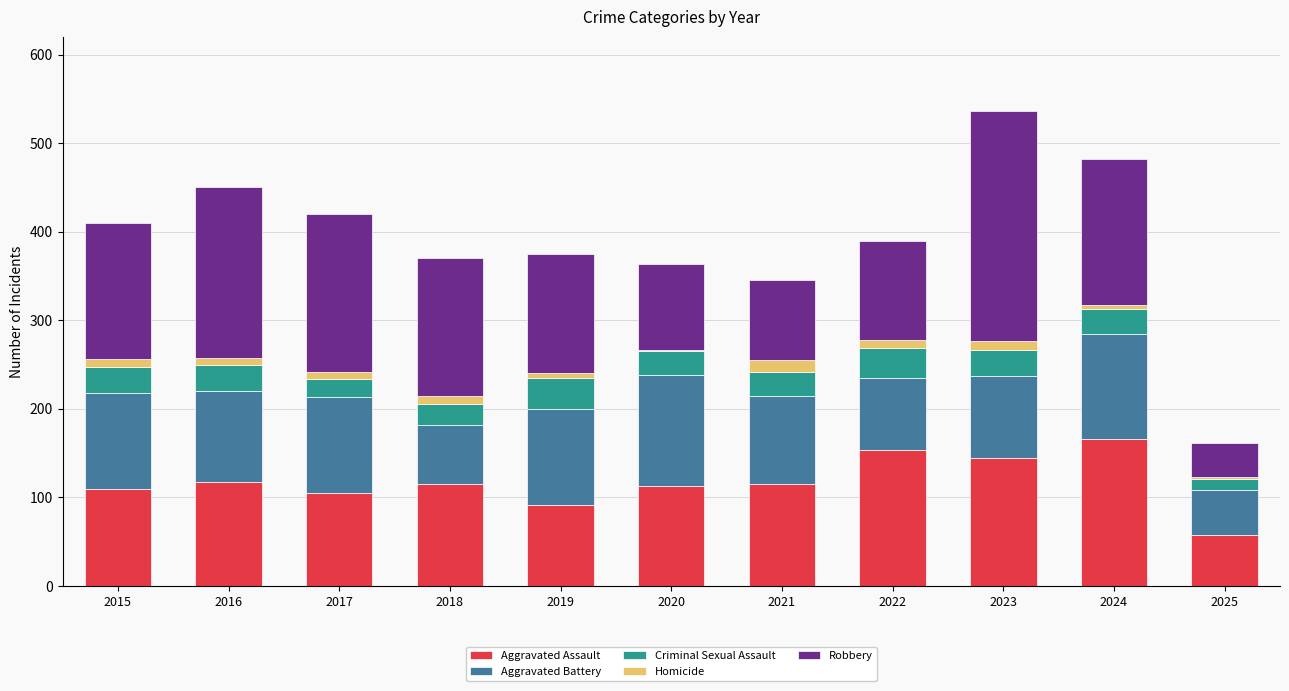

What is the highest value of the Aggravated Assault series?

166